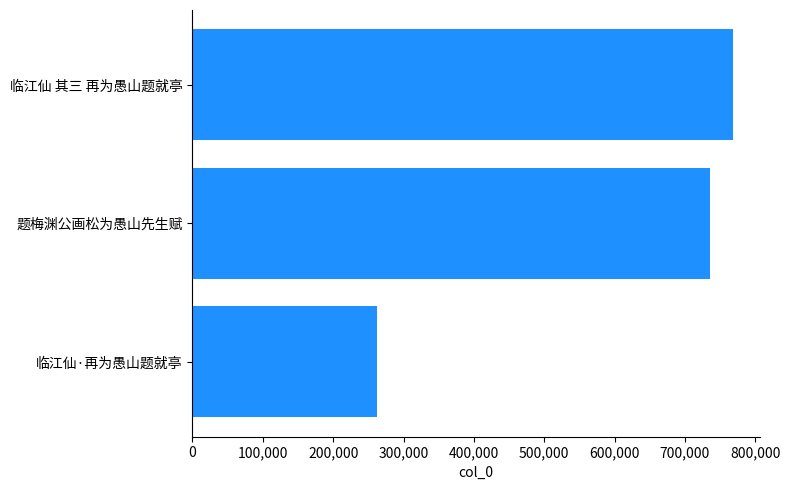

What value does the data have at 临江仙·再为愚山题就亭, to the nearest 50?

262500